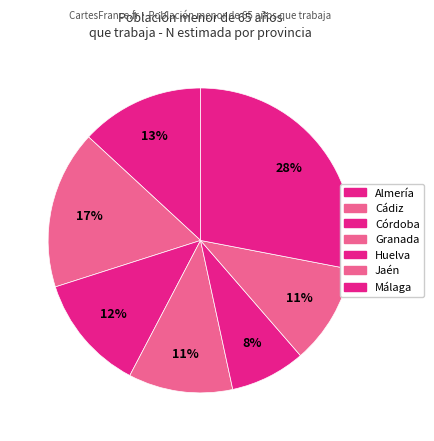

What is the total percentage of Córdoba and Jaén?

23.0%